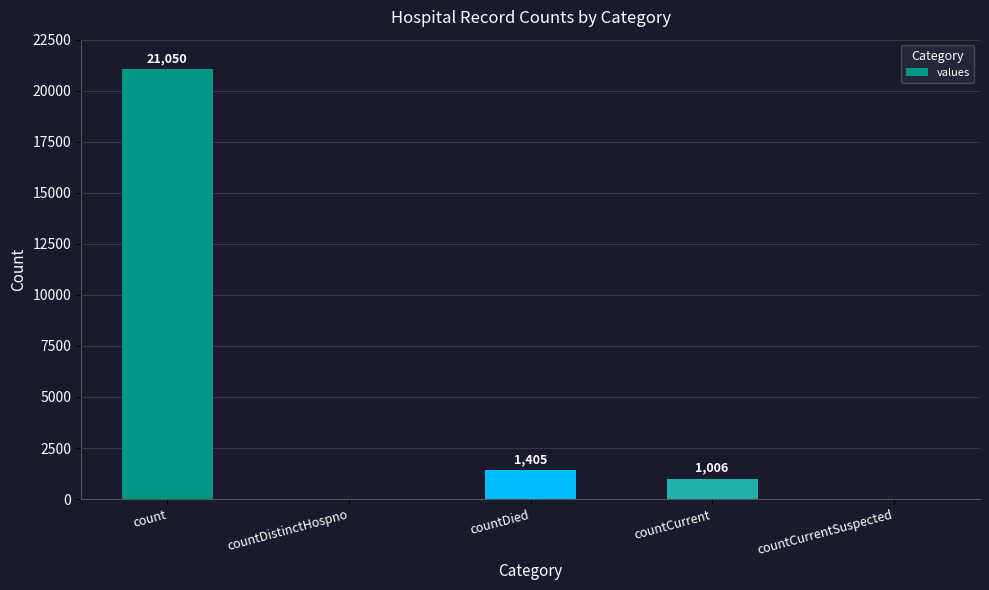

At which category does the chart reach its peak across all series?

count